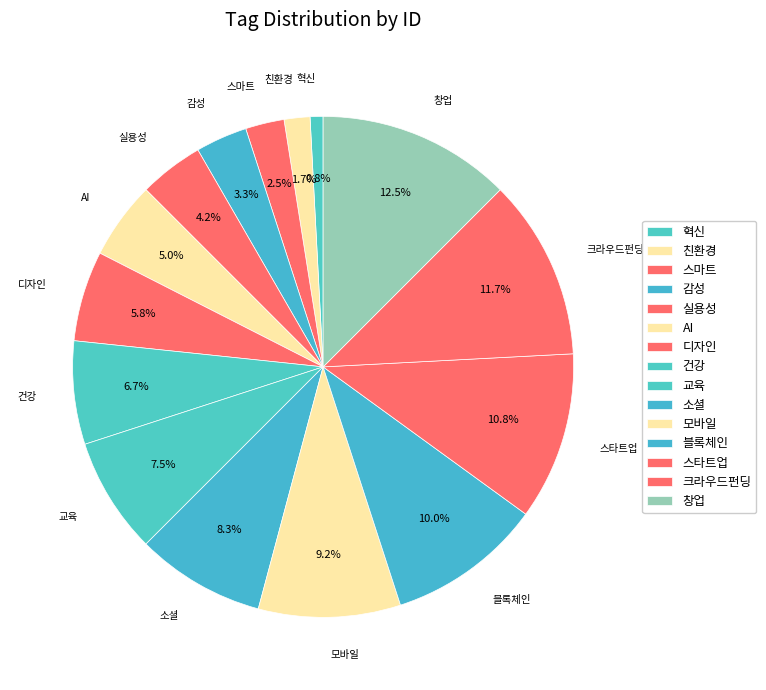

True or false: 건강 accounts for 1% of the total.

False